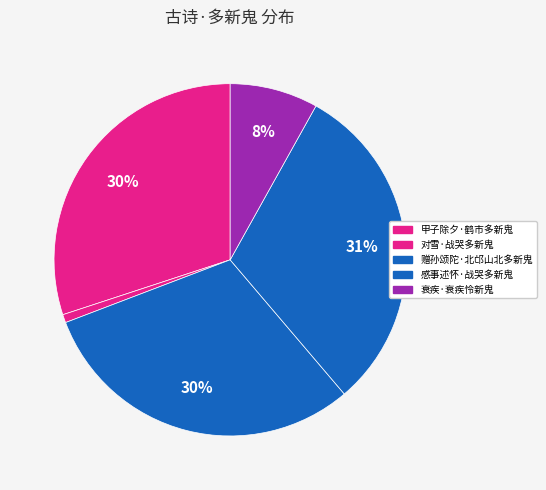

To the nearest percent, what portion does 感事述怀·战哭多新鬼 represent?

31%